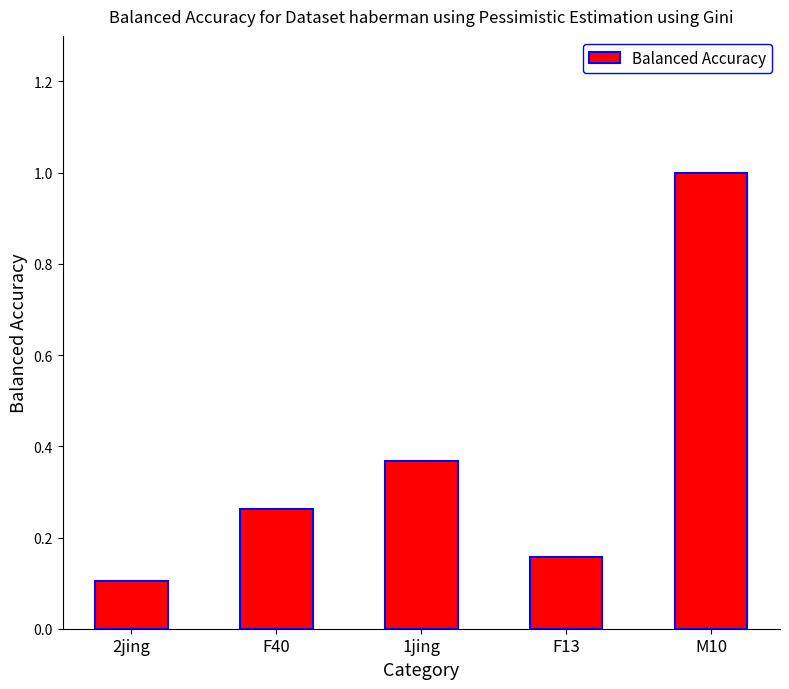

Which label corresponds to the largest value in the chart?

M10